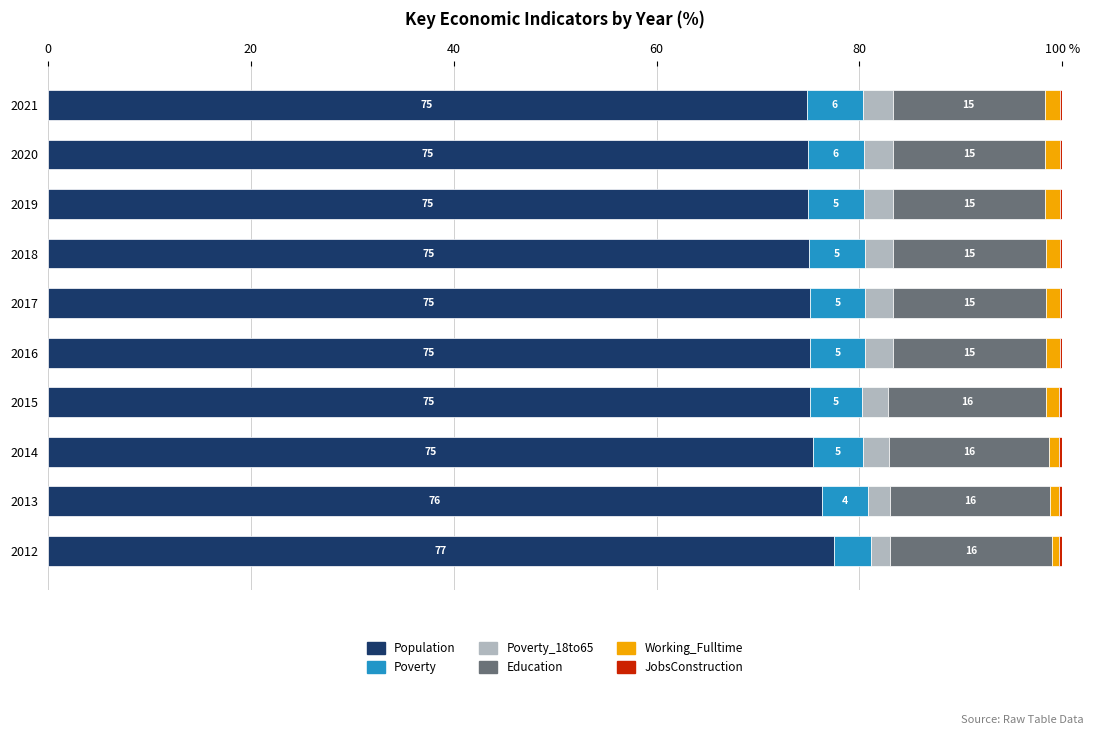

How many bars are there in total?

60